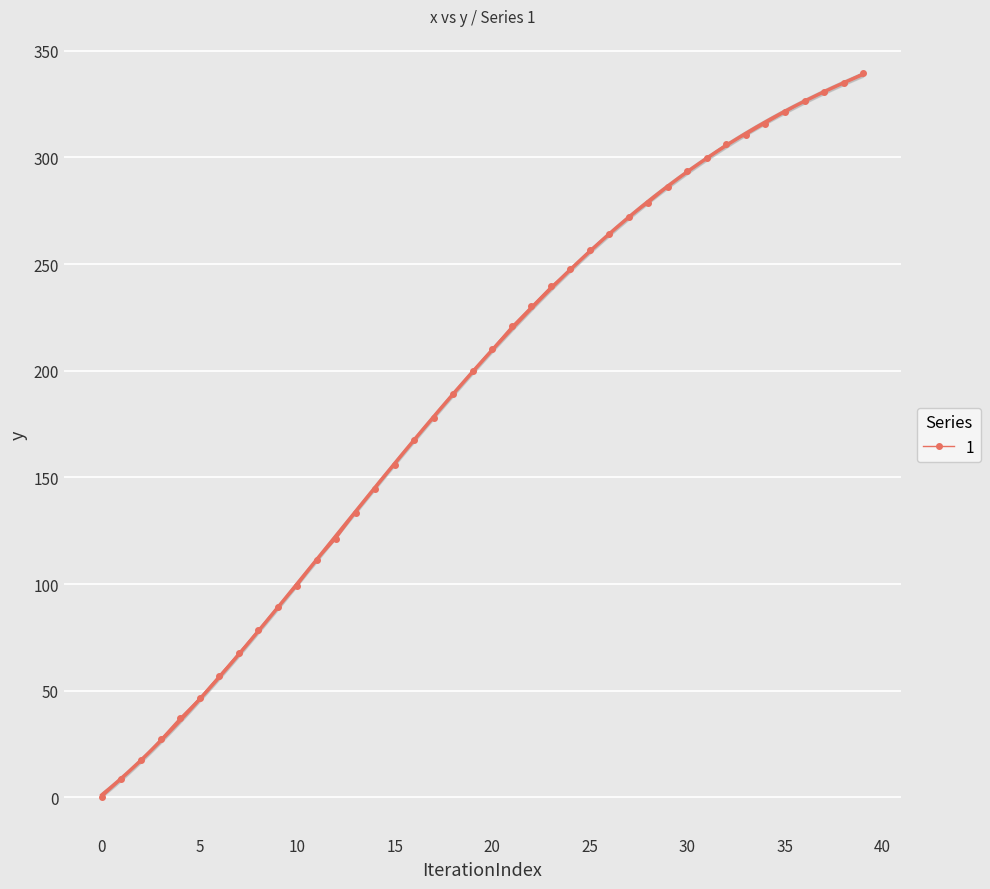

Is it true that the value at 12 is 157.7?

False